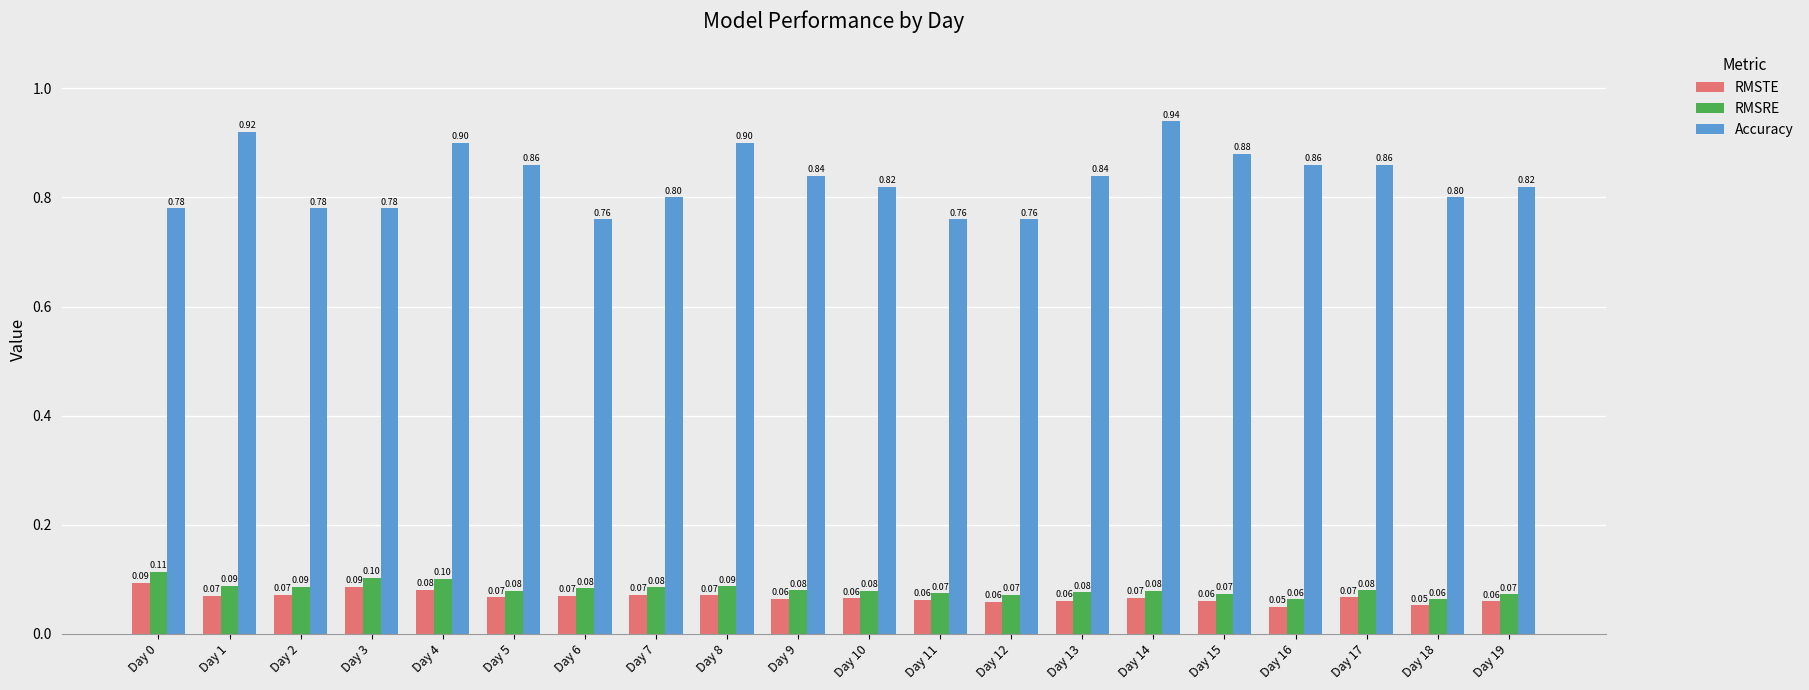

Which series changed the most between Day 4 and Day 13?

Accuracy